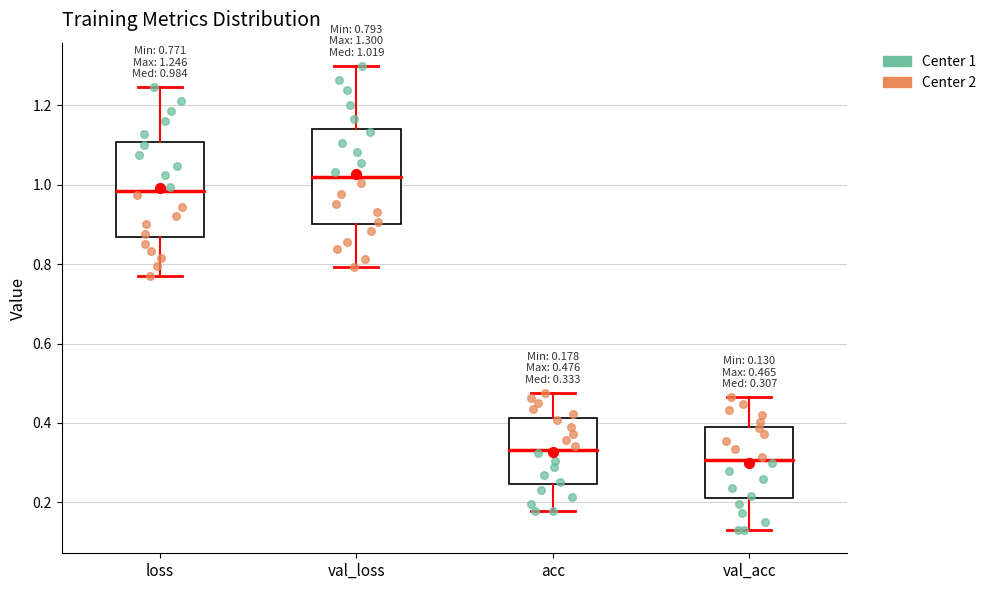

Which box's median line is the highest?

val_loss